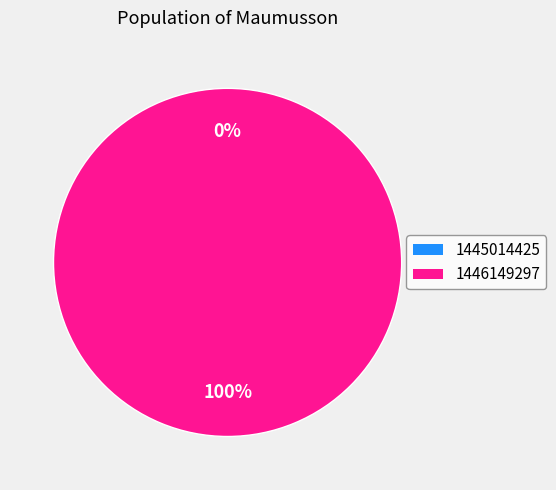

Which has a higher value, 1446149297 or 1445014425?

1446149297